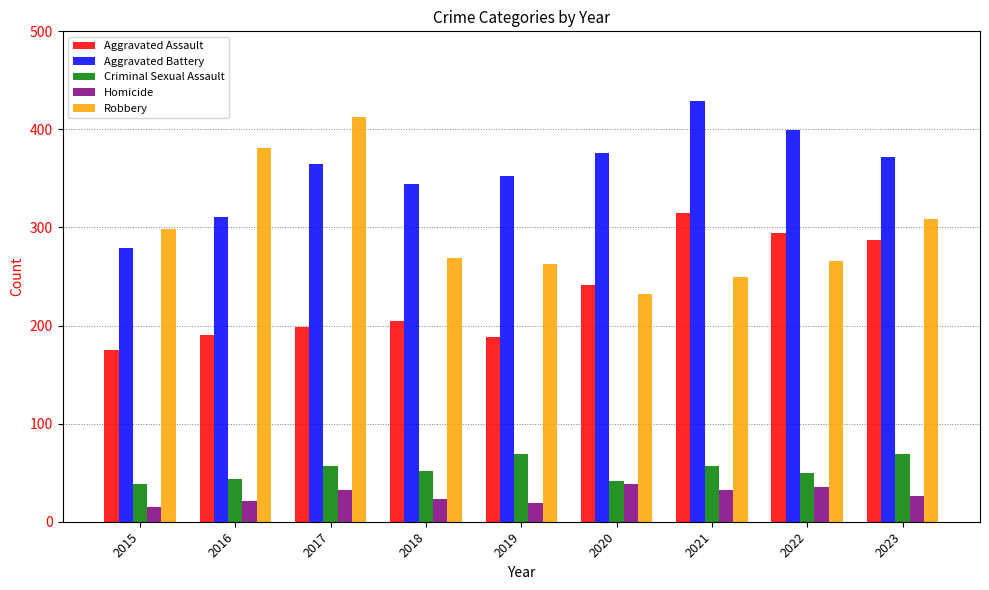

At 2022, list the series in order from smallest to largest.

Homicide, Criminal Sexual Assault, Robbery, Aggravated Assault, Aggravated Battery